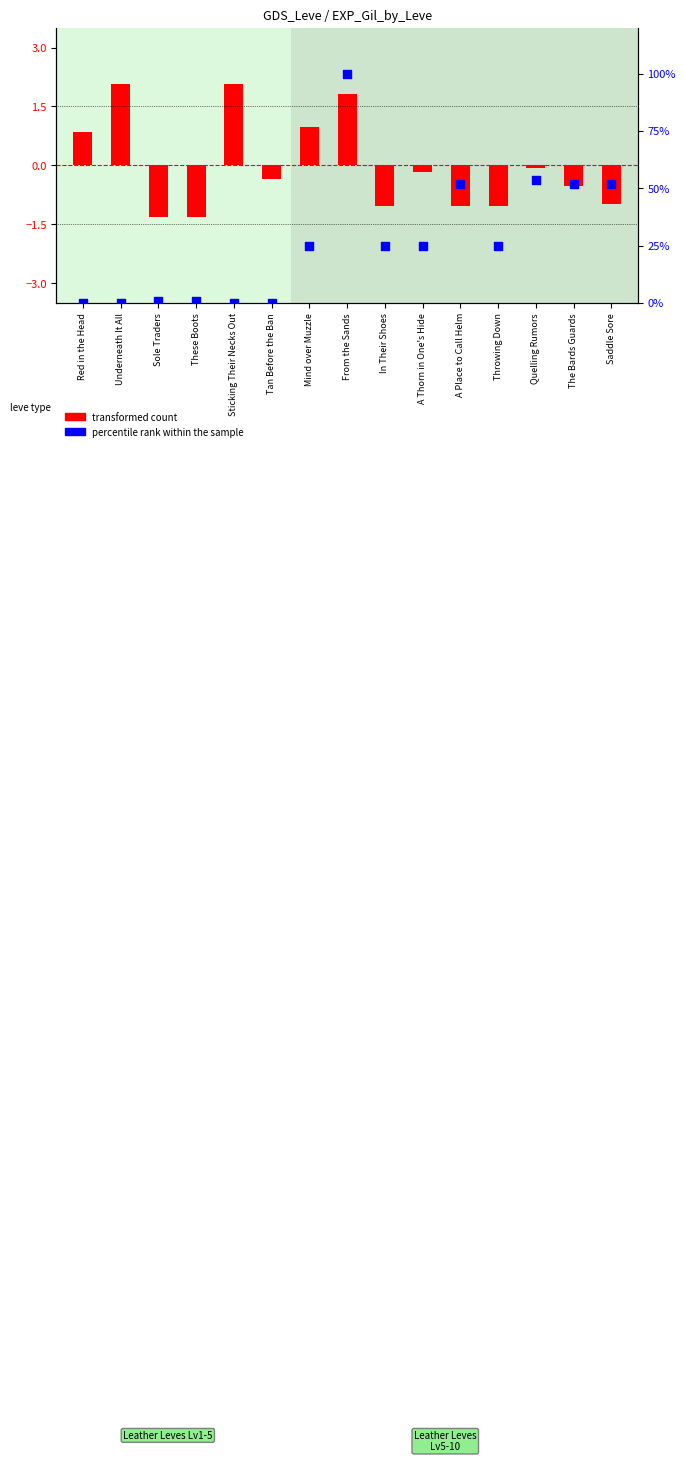

Between A Thorn in One's Hide and Quelling Rumors, which is larger?

Quelling Rumors